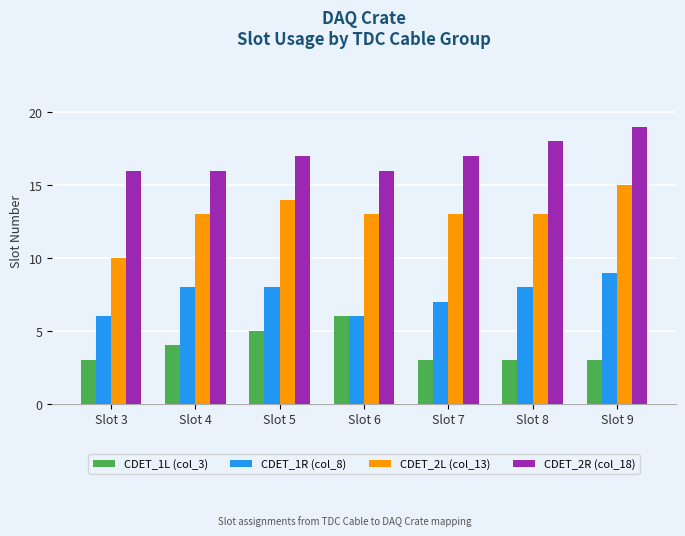

The CDET_1L (col_3) series shows 3 at Slot 9. True or false?

True